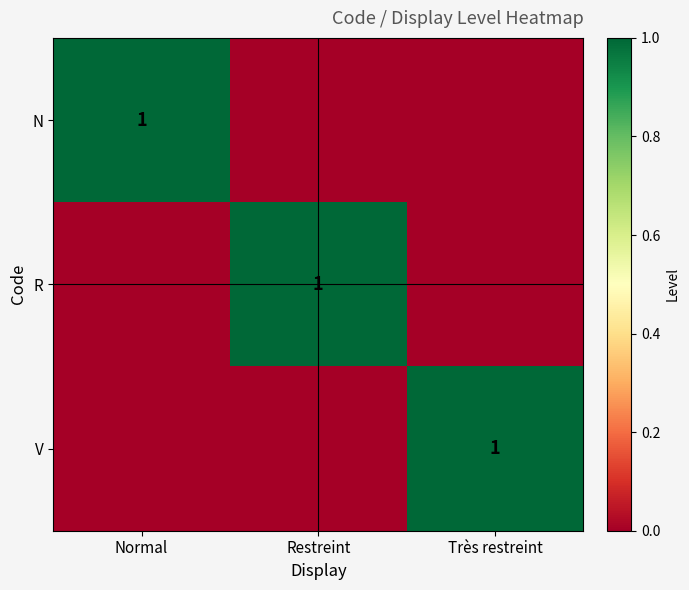

True or false: V has a value of 1 at Très restreint.

True